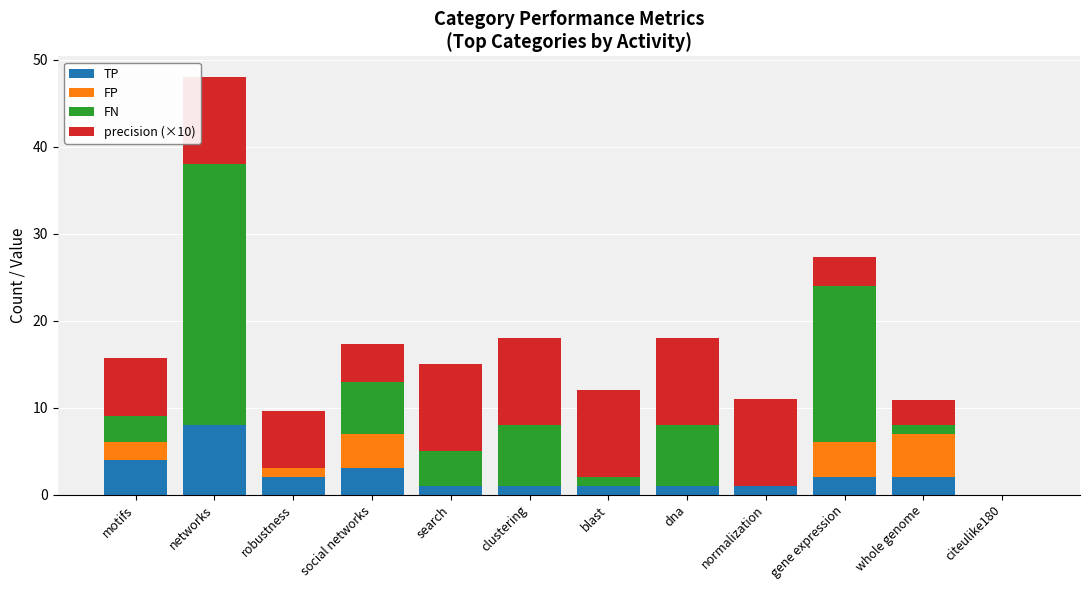

Does the chart contain stacked bars?

Yes